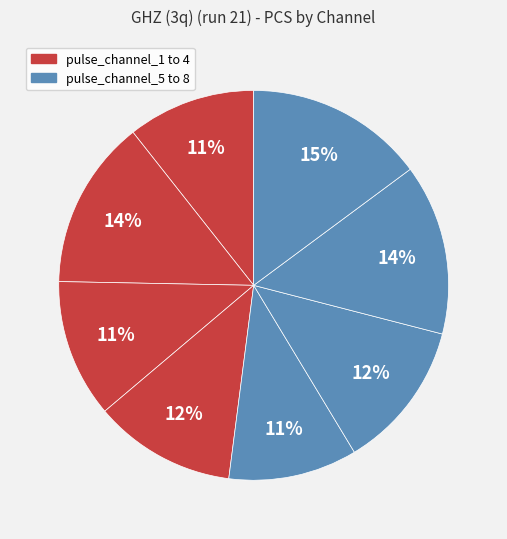

Does any single category account for the majority?

No